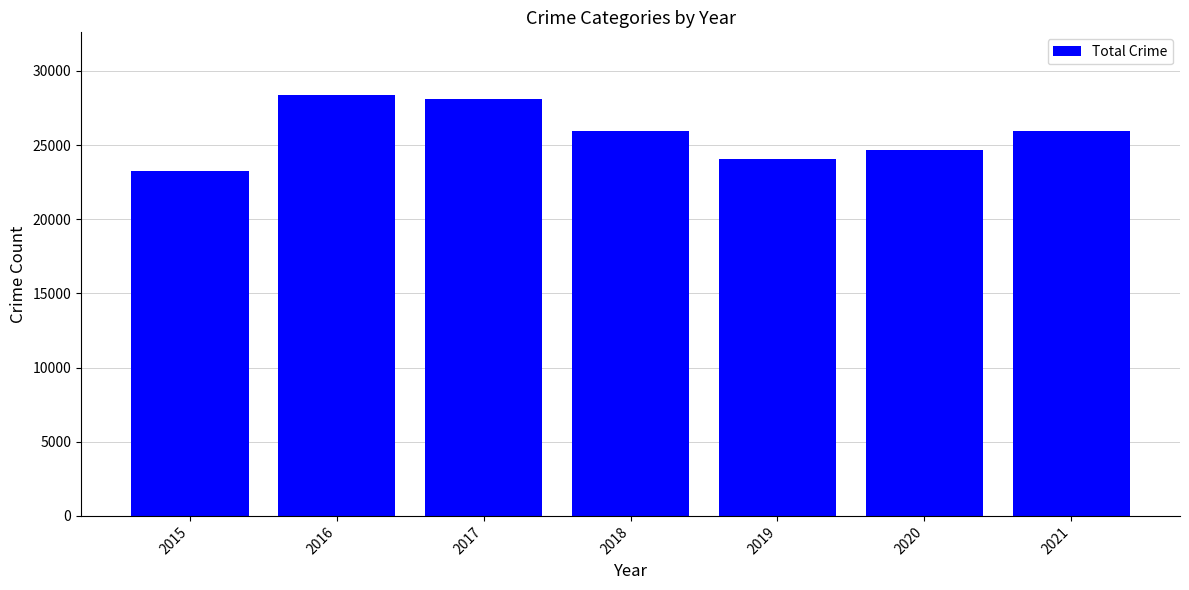

What is the value of the 7th bar from the left?

25971